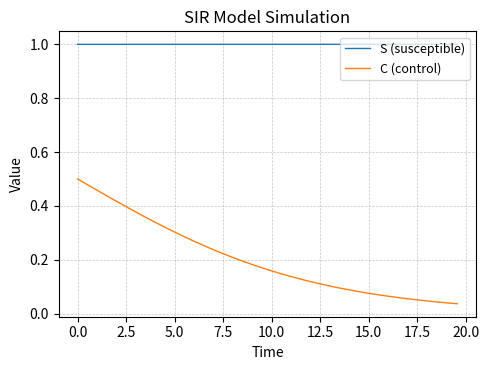

Which series has the widest spread of values?

C (control)